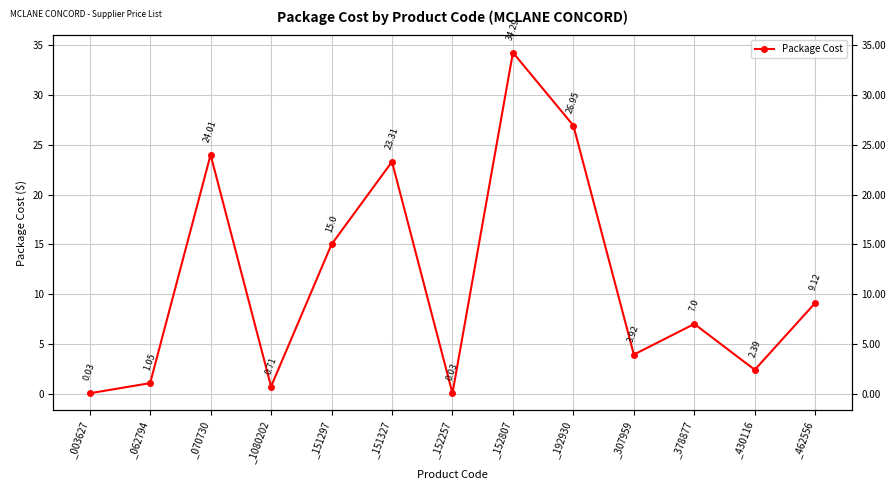

The chart shows a value of 34.3 at _152807. True or false?

True